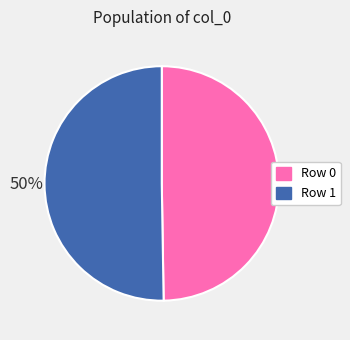

Is it true that Row 0 is 59% of the pie?

False